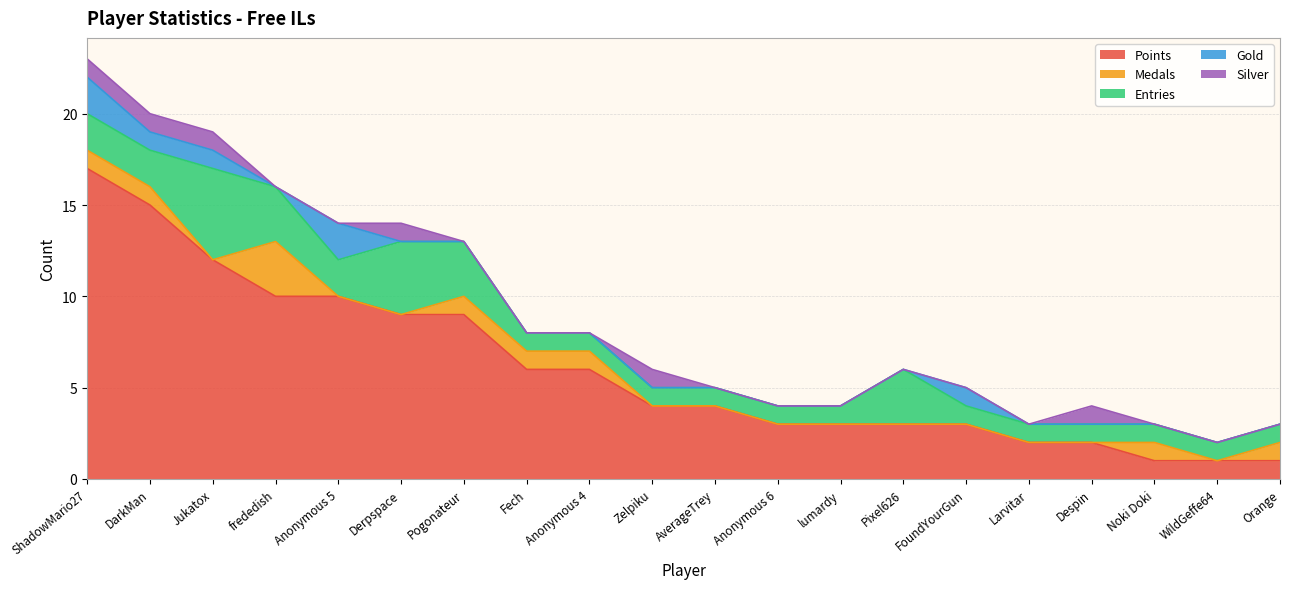

The value of Medals at Anonymous 4 is 1. True or false?

True